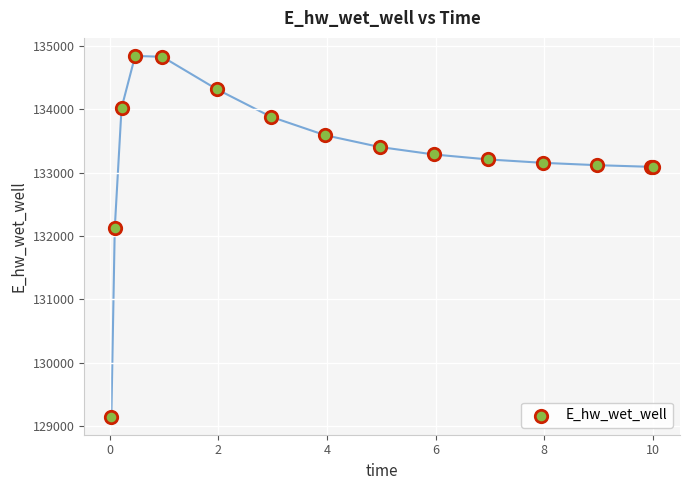

What Y value in the scatter plot is closest to 131995?

132119.5